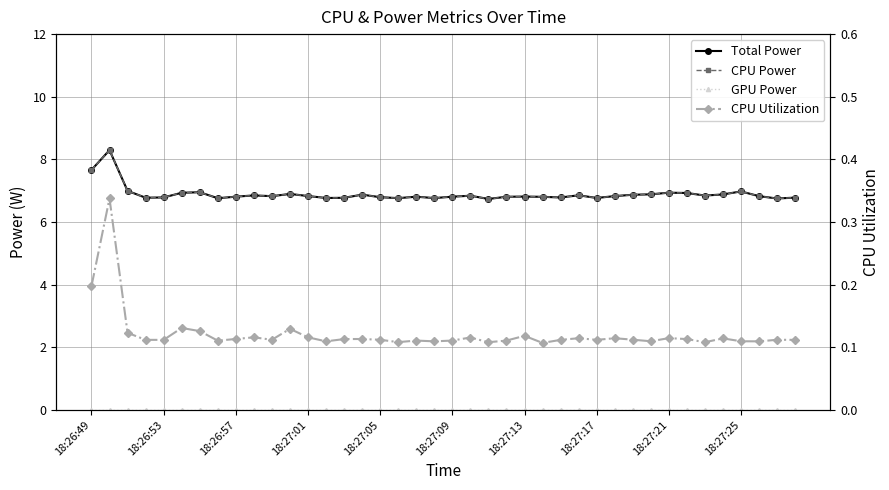

True or false: GPU Power and CPU Utilization cross at least once.

False